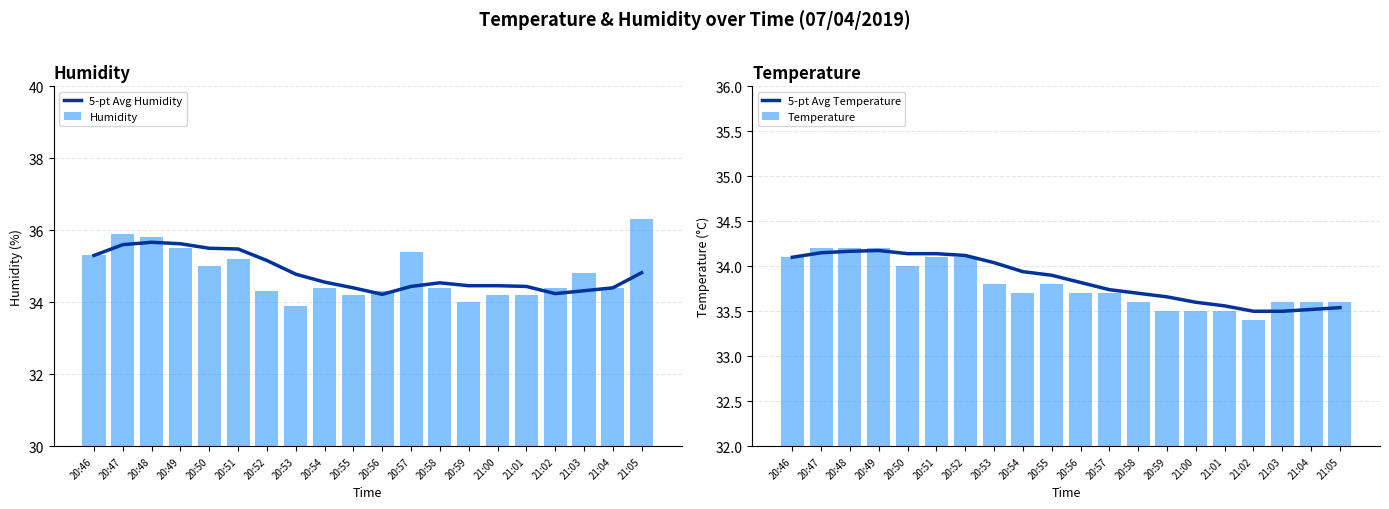

At which label is 5-pt Avg Temperature closest to 33?

21:02